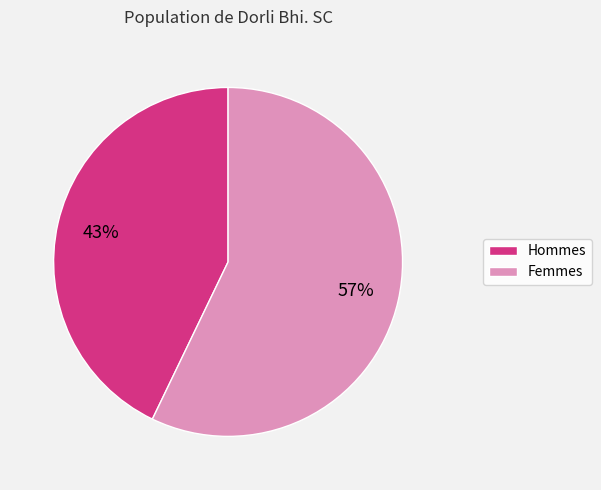

Does any single category account for the majority?

Yes